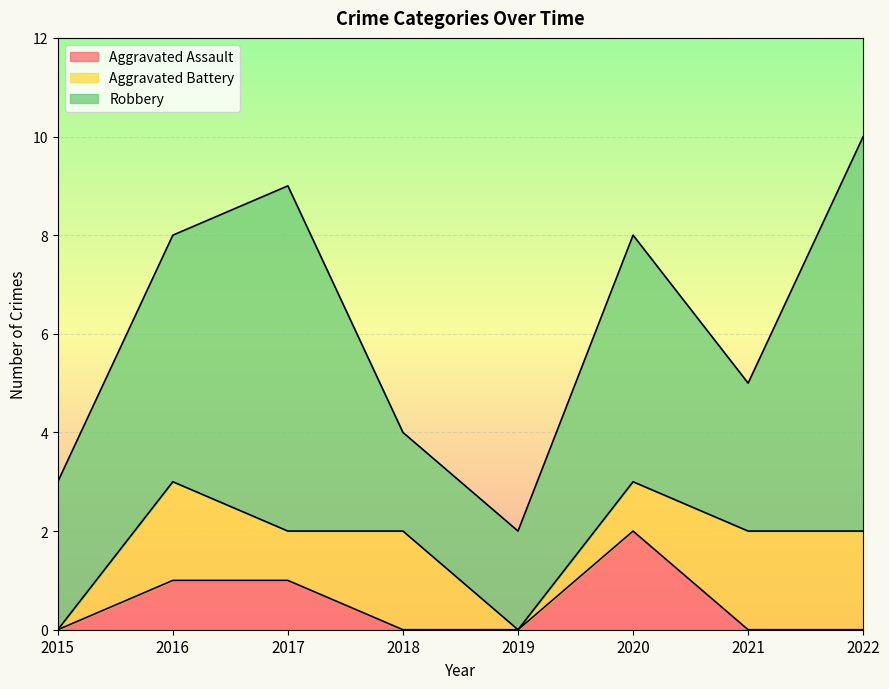

Which has a higher value, 2017 or 2020?

2020